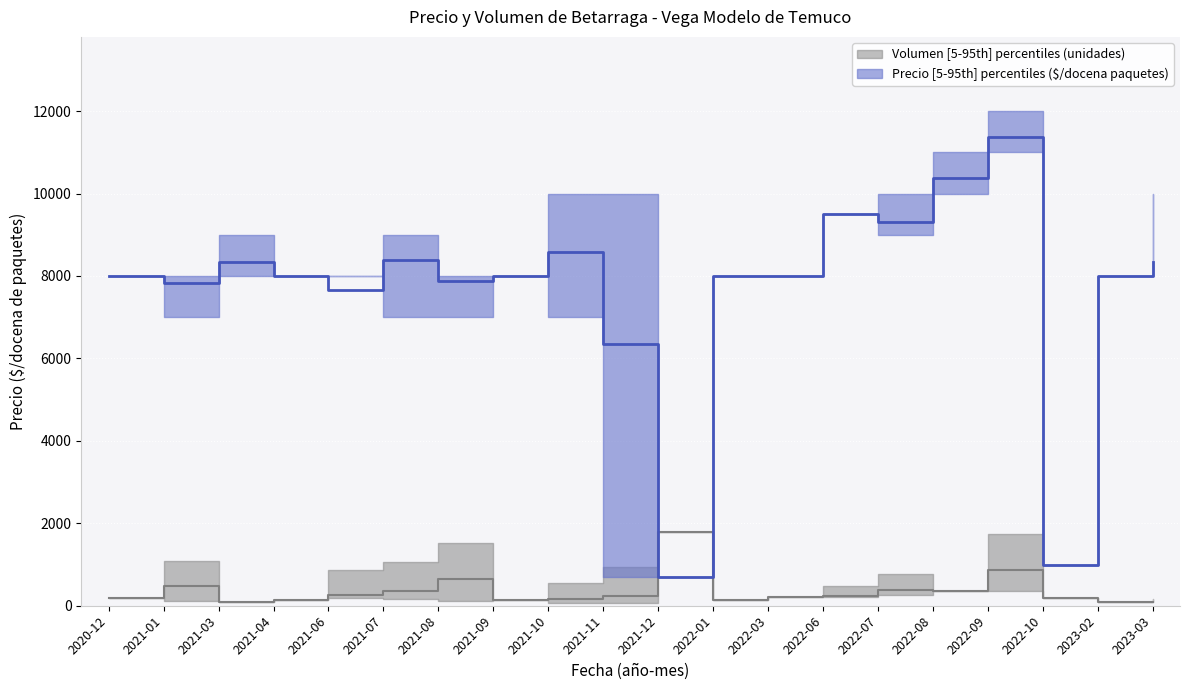

Which category has the lowest value across all series?

2021-03